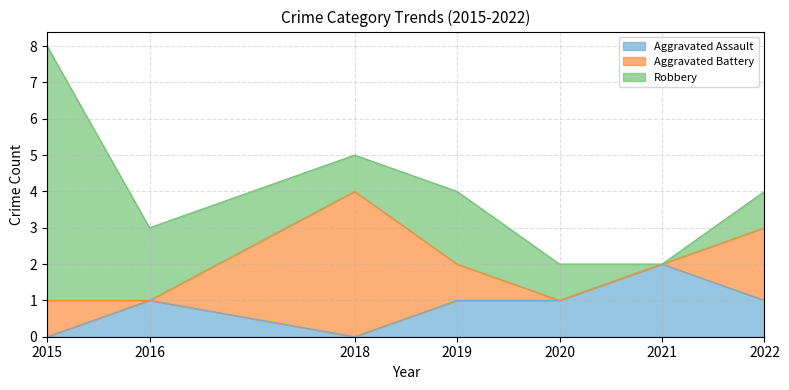

Count the number of categories in the chart.

7